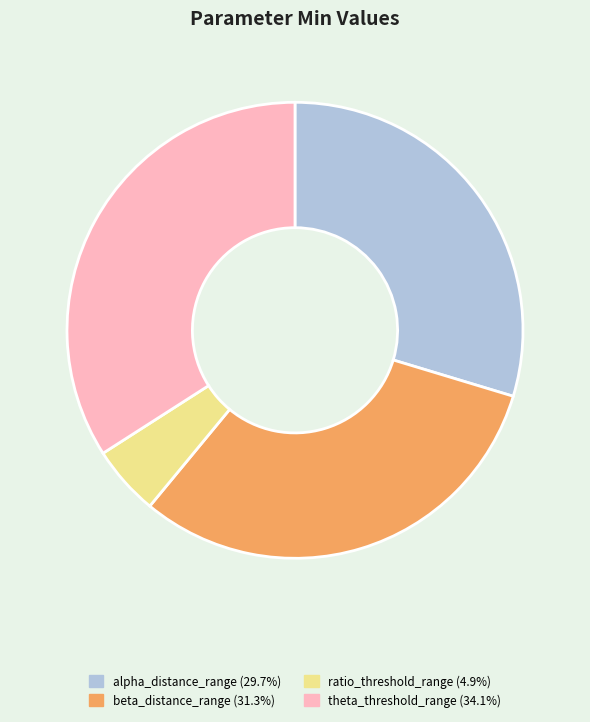

Is there any slice that represents more than half of the pie?

No